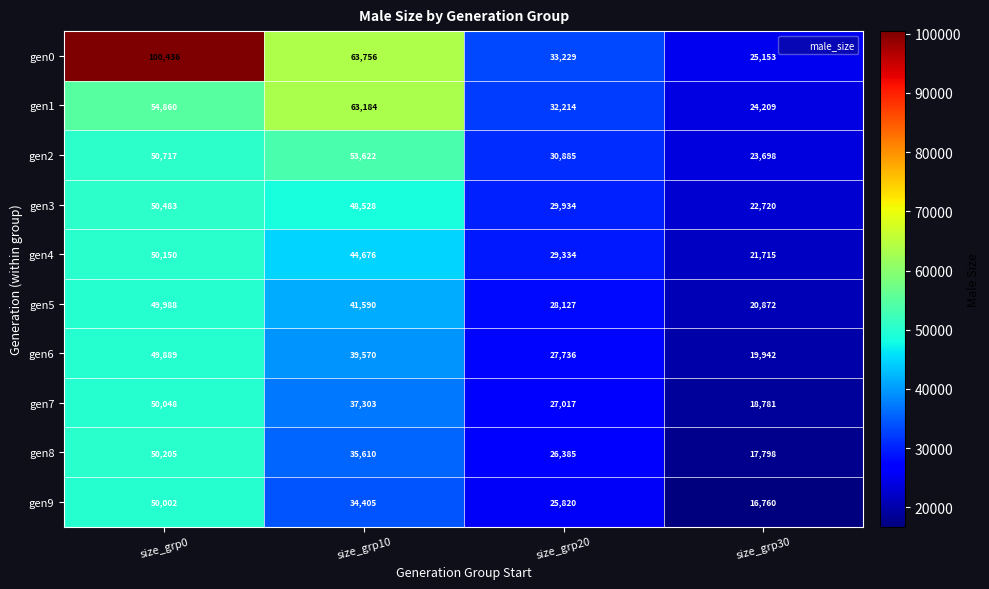

Rank the series by their maximum value, from highest to lowest.

gen0, gen1, gen2, gen3, gen8, gen4, gen7, gen9, gen5, gen6